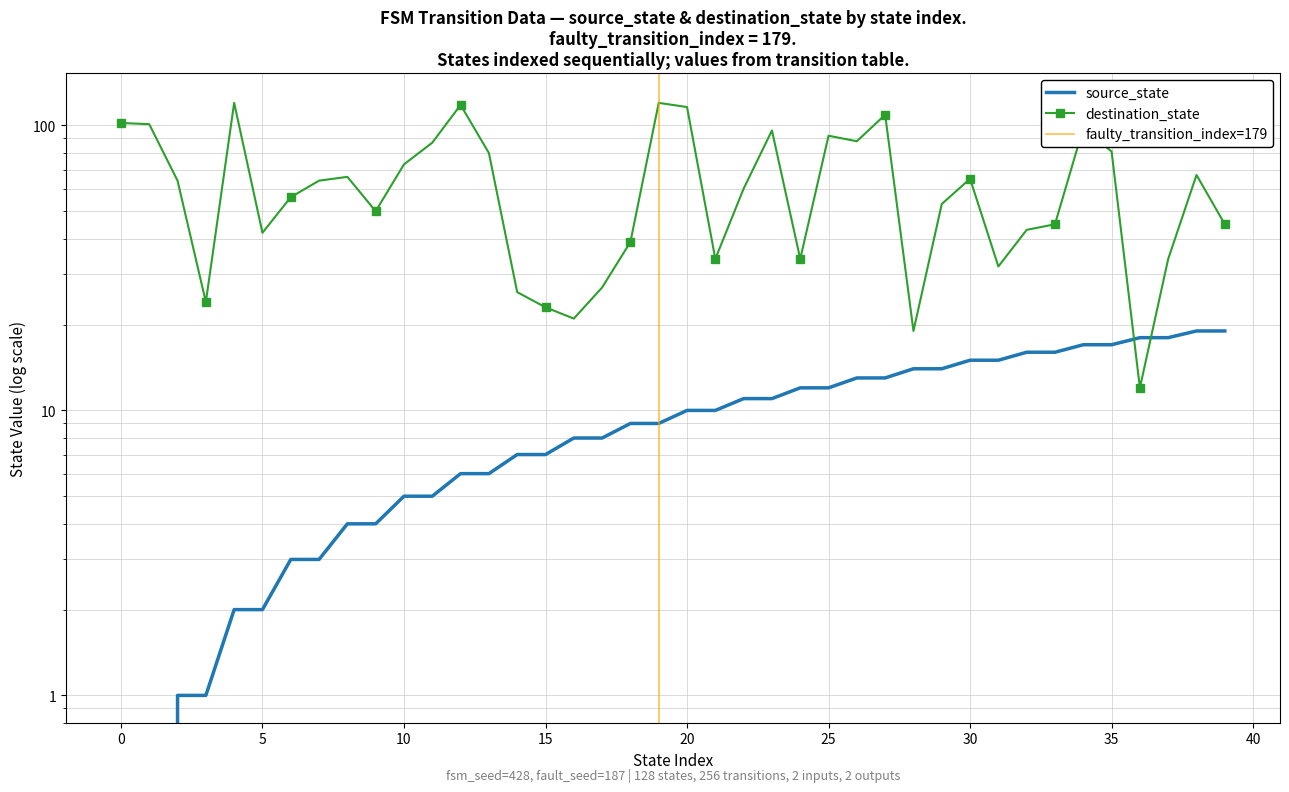

What is the sum of the destination_state values at 3 and 7?

88